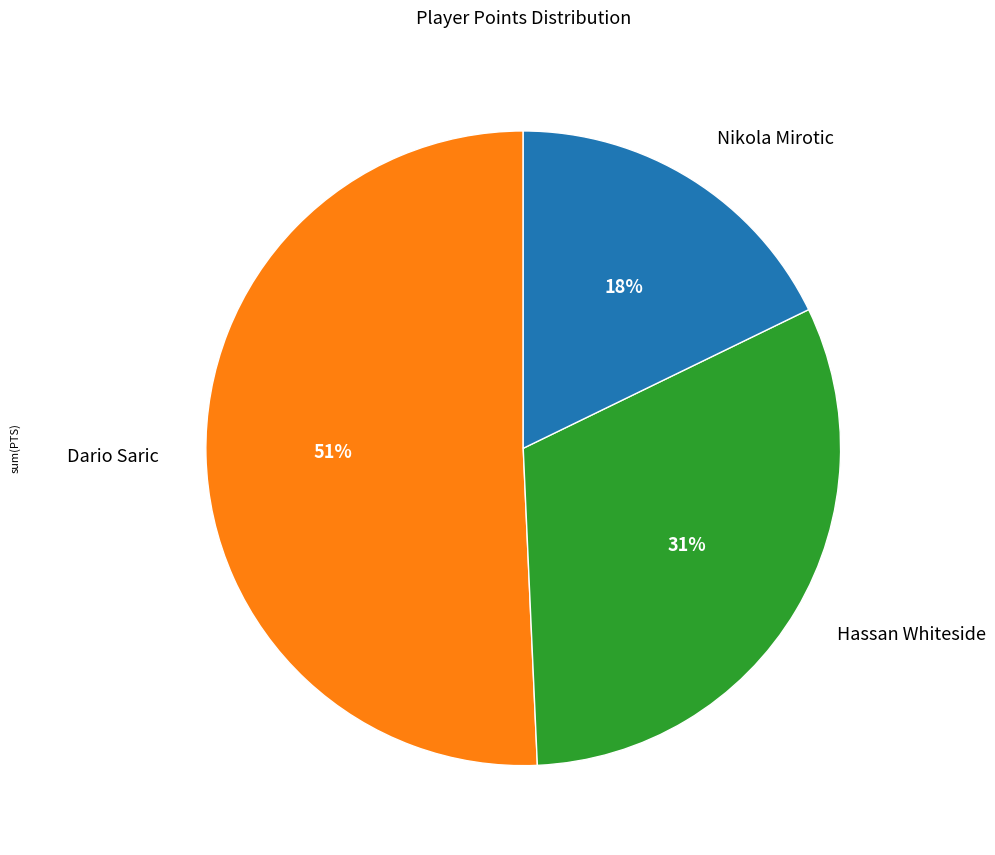

What is the ratio of the value at Dario Saric to the value at Hassan Whiteside?

1.6